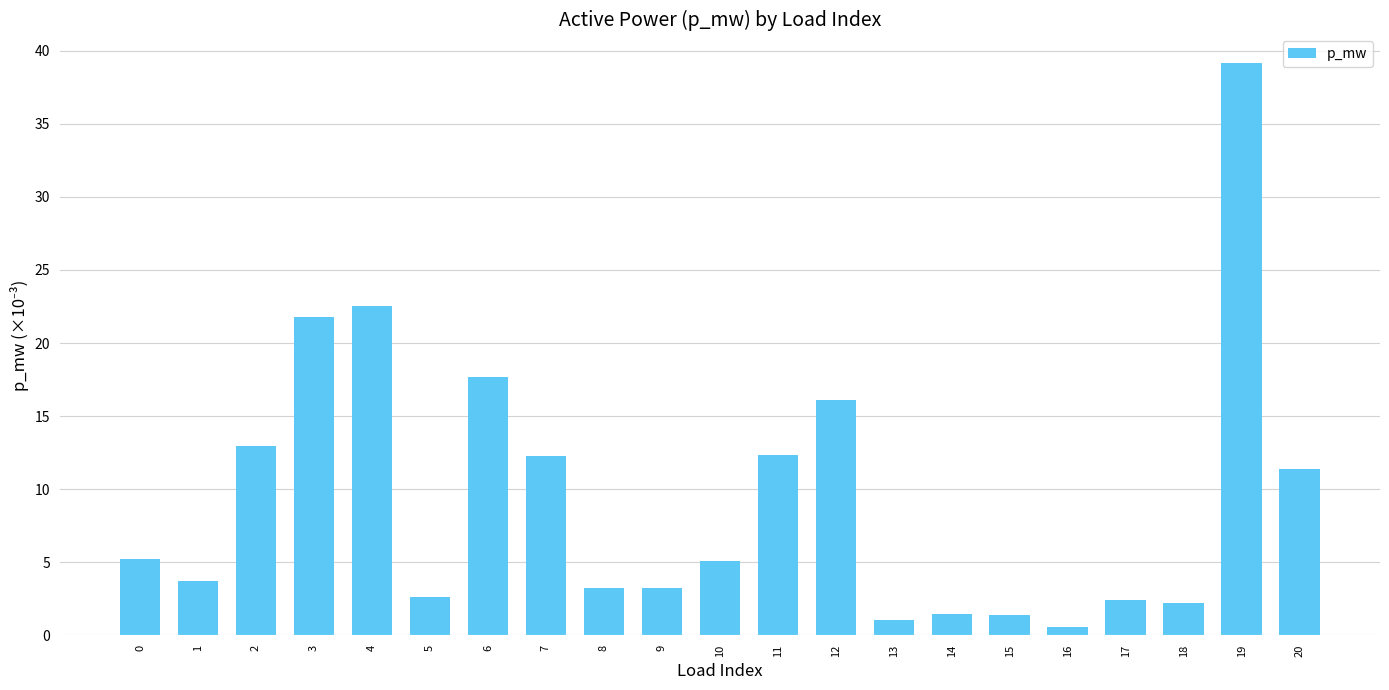

What is the value of the 11th bar from the left?

5.1